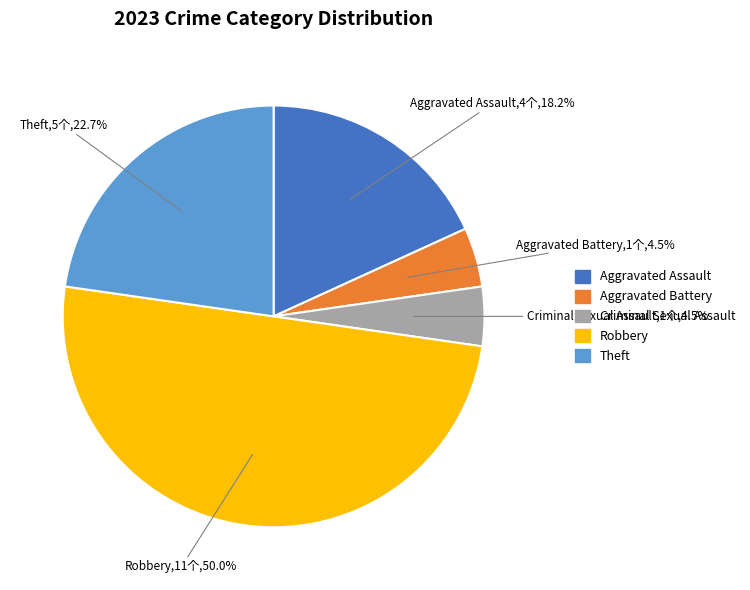

To the nearest percent, what is the difference between the Criminal Sexual Assault and Theft slice percentages?

18%